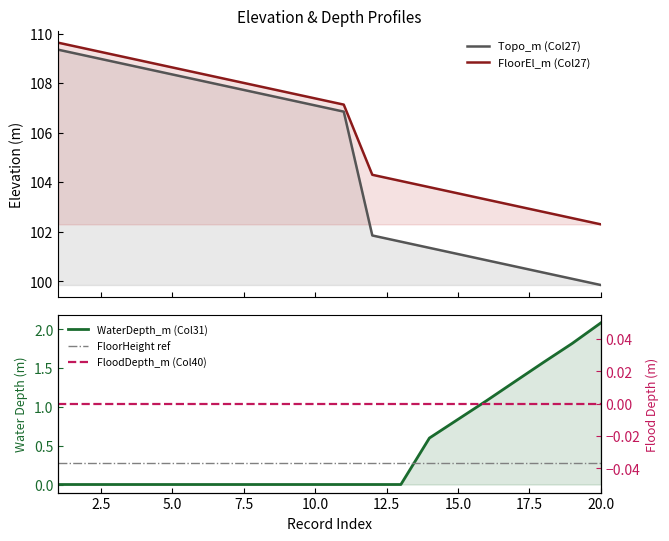

Which category has the lowest value in the WaterDepth_m (Col31) series?

1